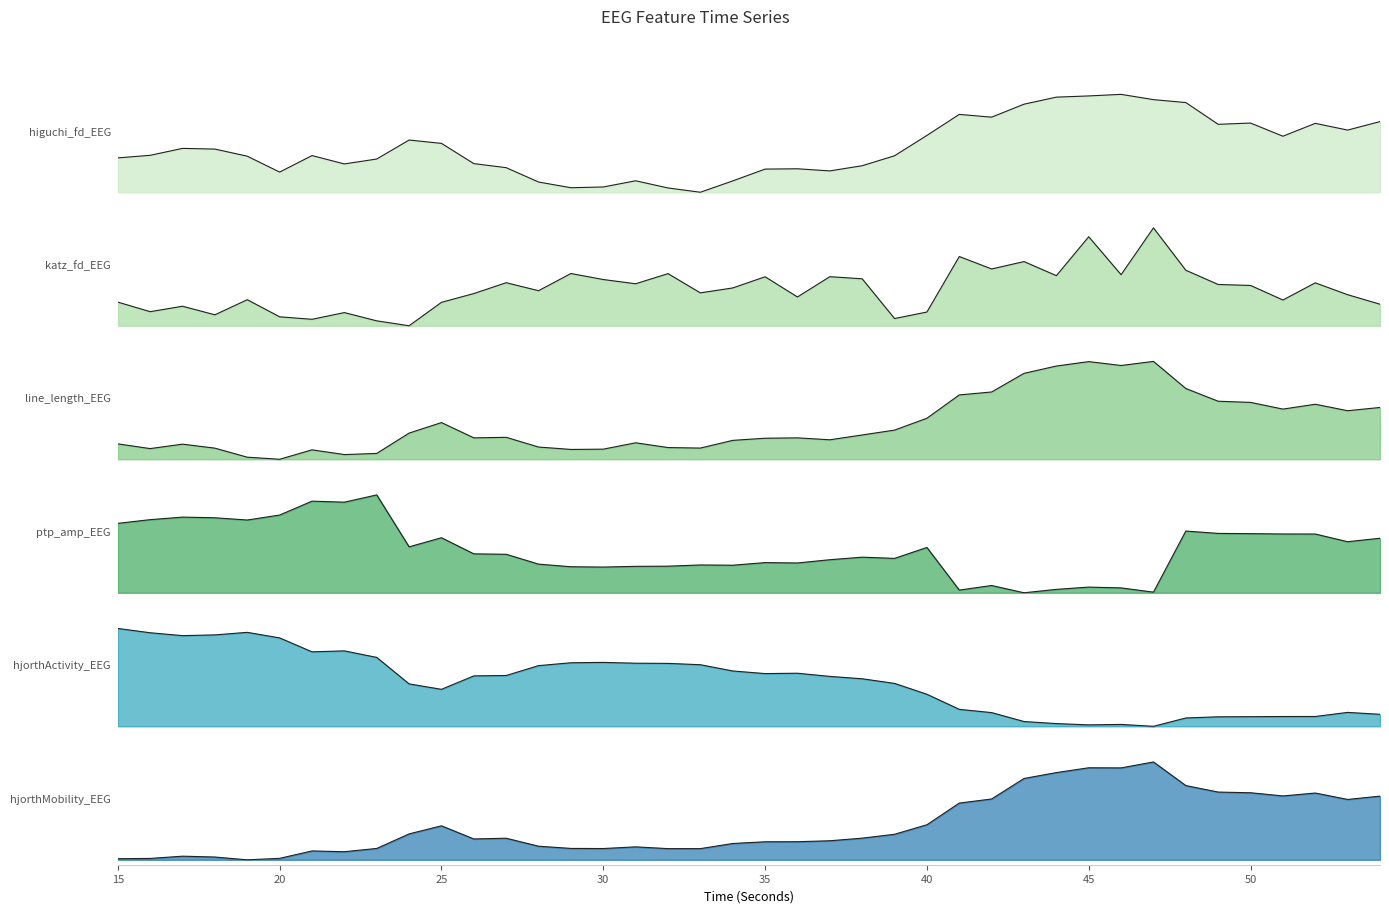

In higuchi_fd_EEG, how many points are higher than both neighbors (excluding endpoints)?

9